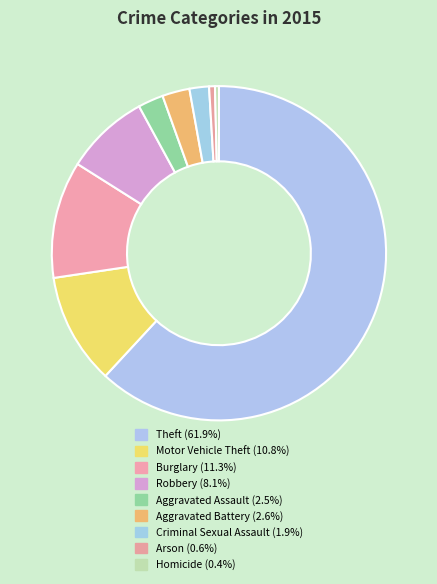

Which has a higher value, Motor Vehicle Theft or Homicide?

Motor Vehicle Theft